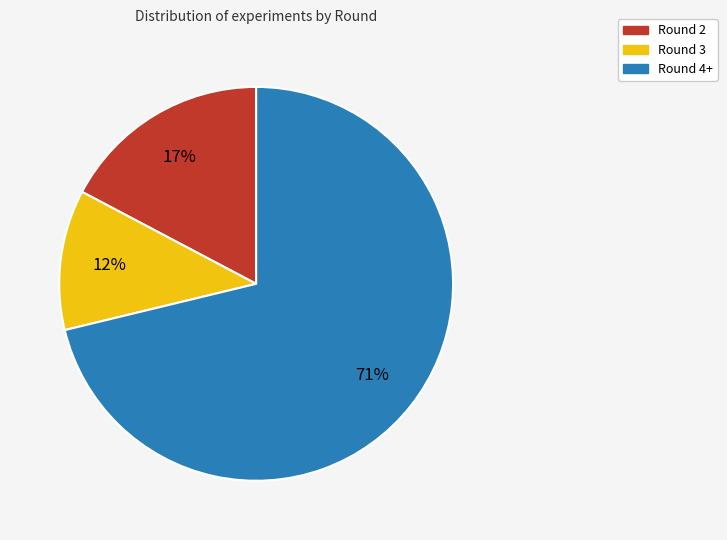

Rank the categories by value from lowest to highest.

Round 3, Round 2, Round 4+